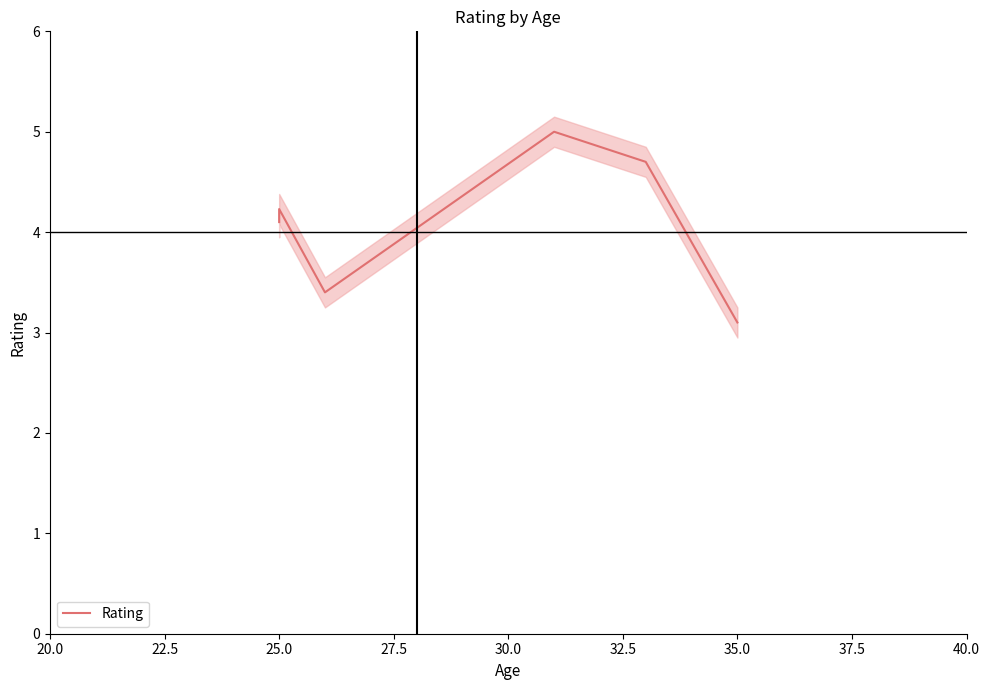

Reading left to right, list all the values displayed in this chart.

4.1	4.2	3.4	5.0	4.7	3.1